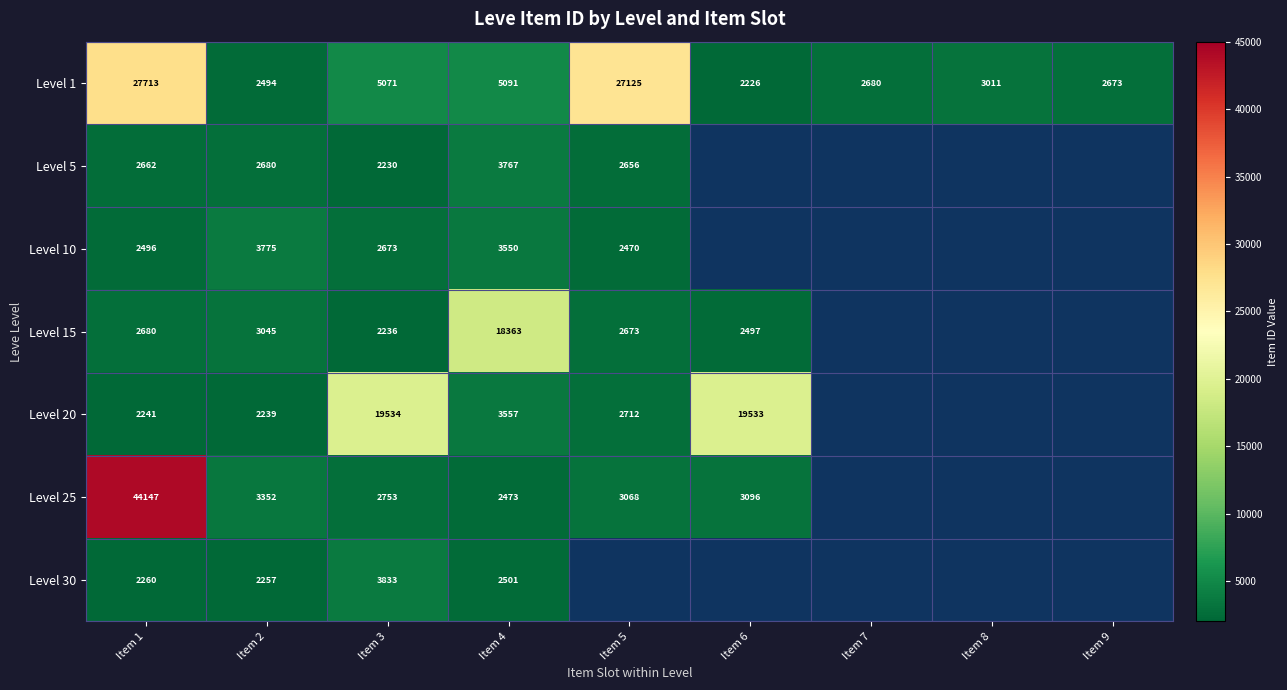

Is it true that Level 1 equals 27125 at Item 5?

True